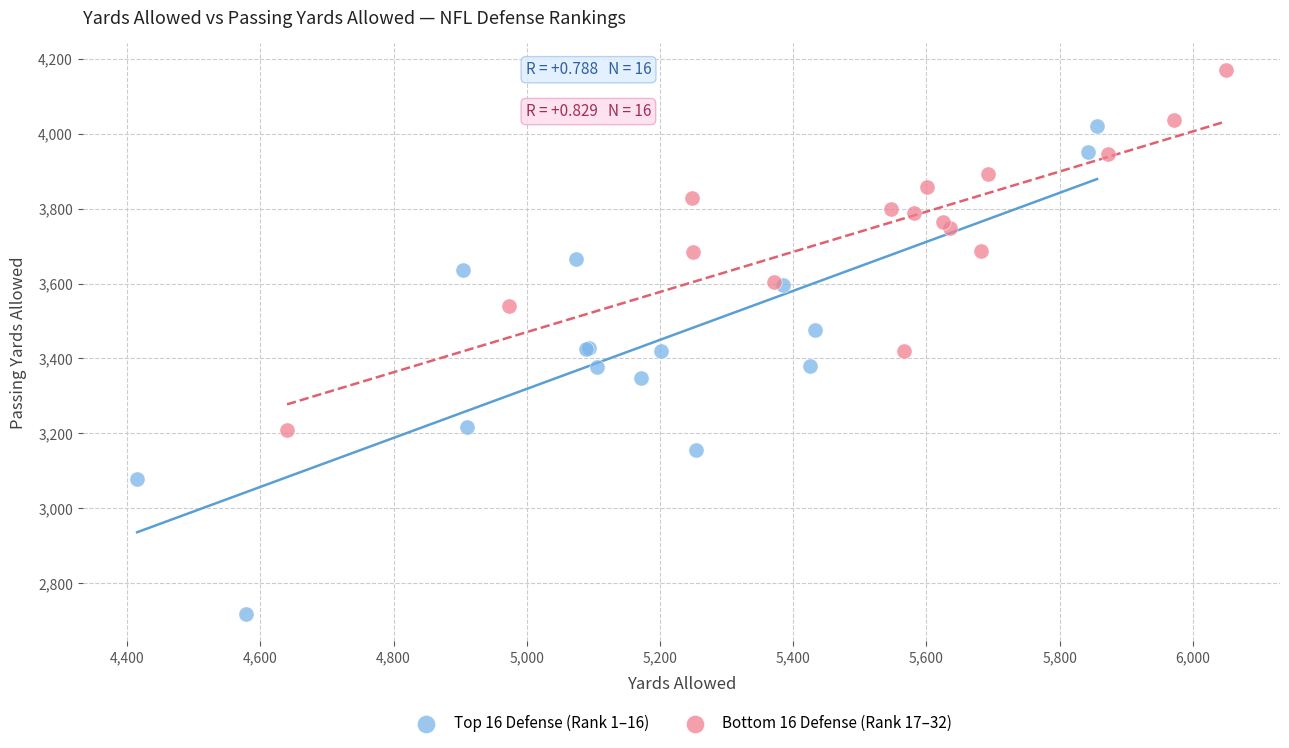

Which series reaches the maximum Y coordinate?

Bottom 16 Defense (Rank 17–32)